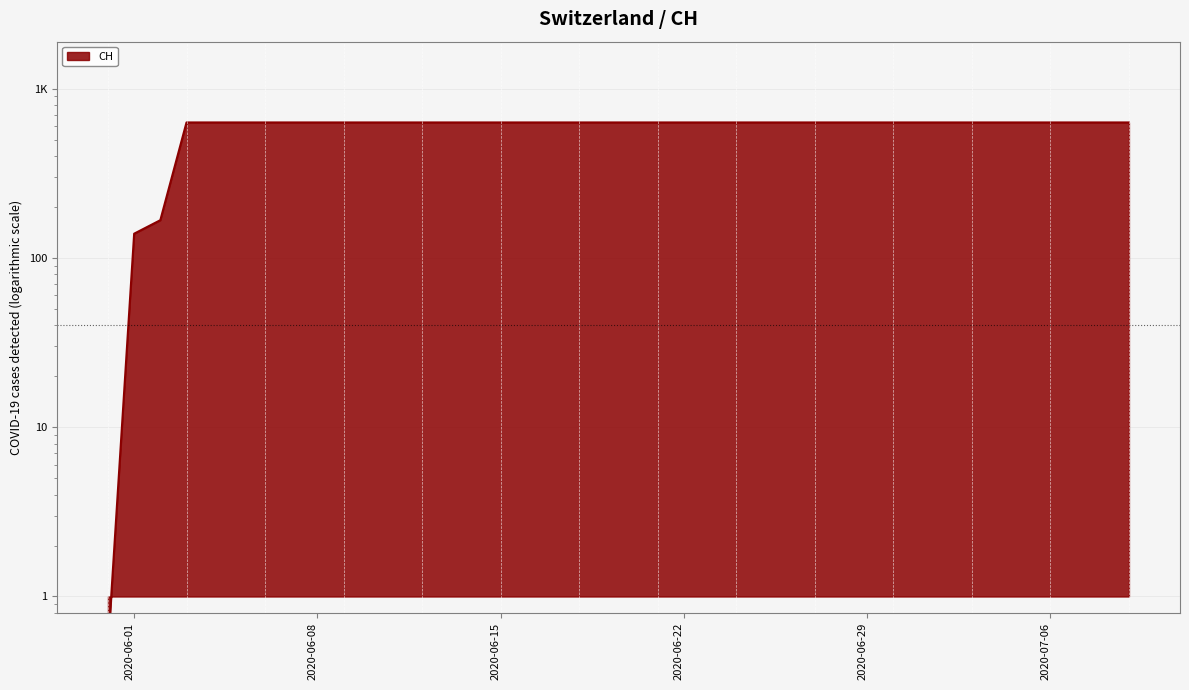

Is it true that the value at 2020-06-01 is 139.0?

True